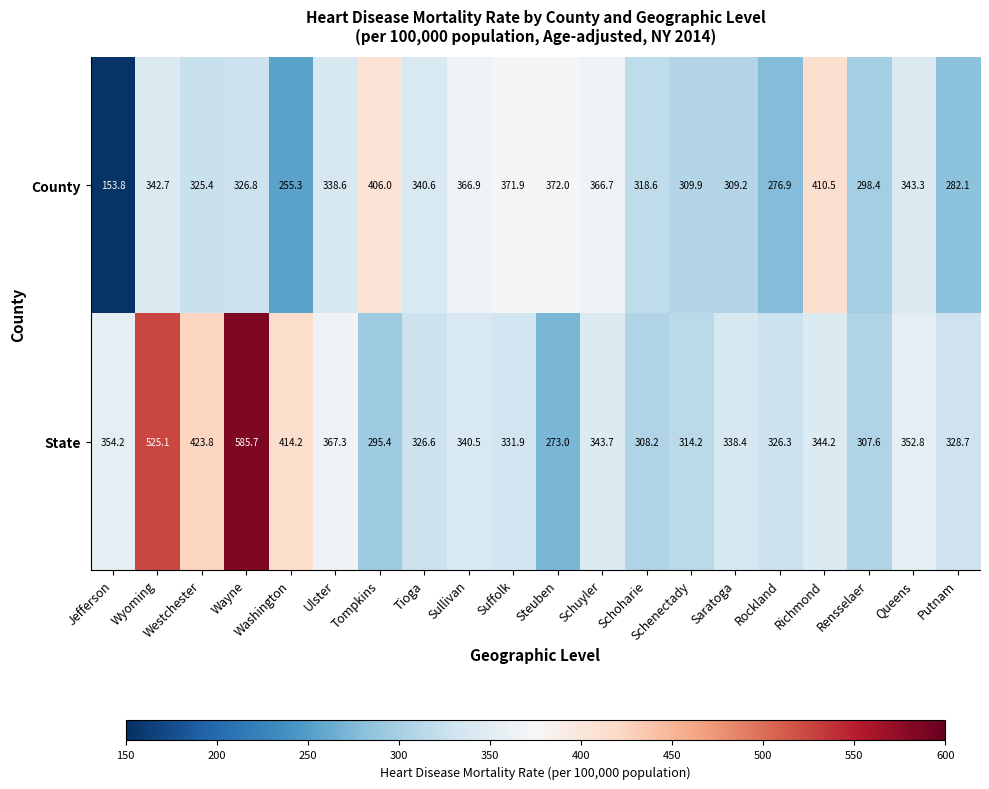

The value of State at Queens is 352.8. True or false?

True